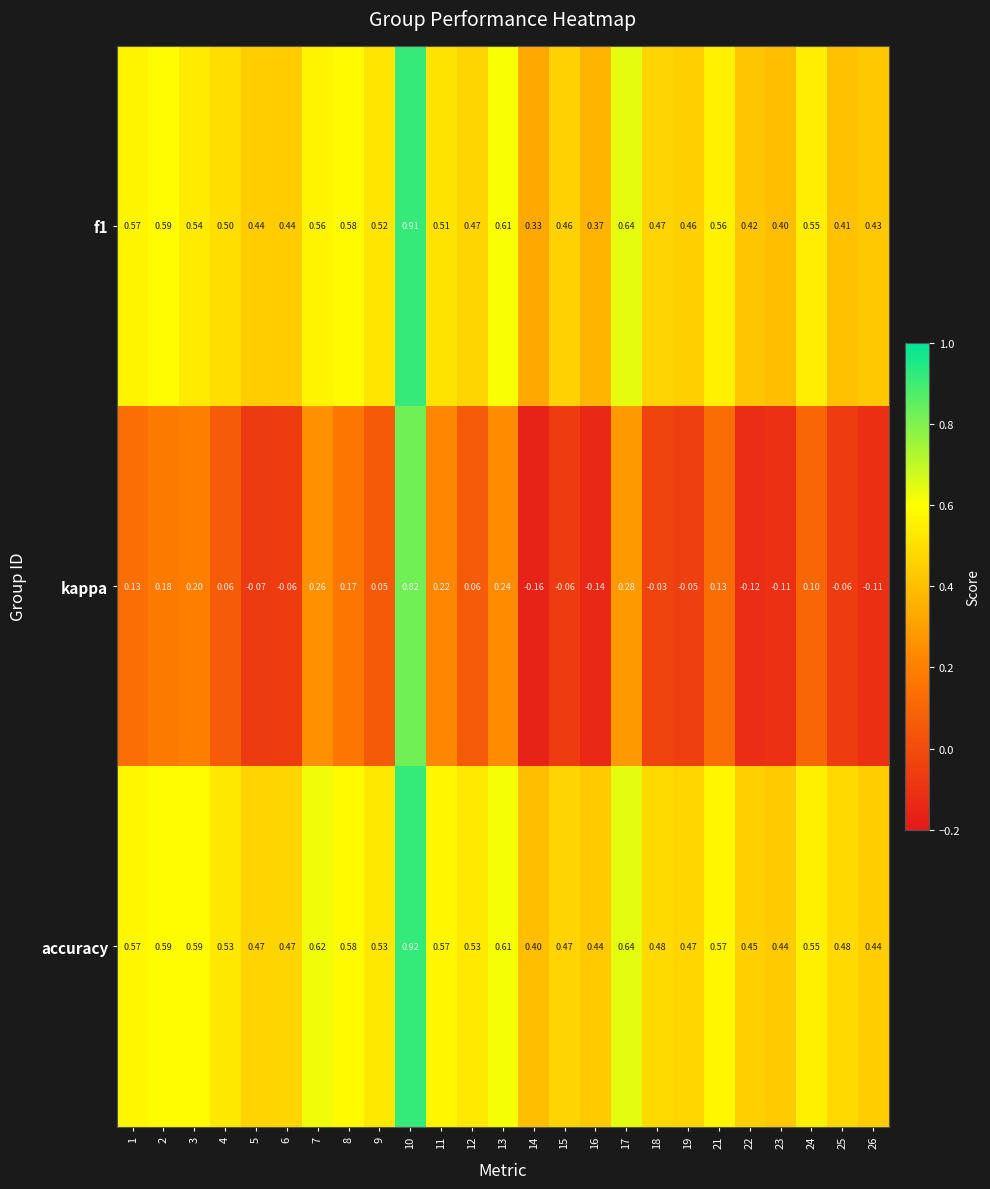

Is the value of kappa at 11 greater than the value of f1 at 19?

No